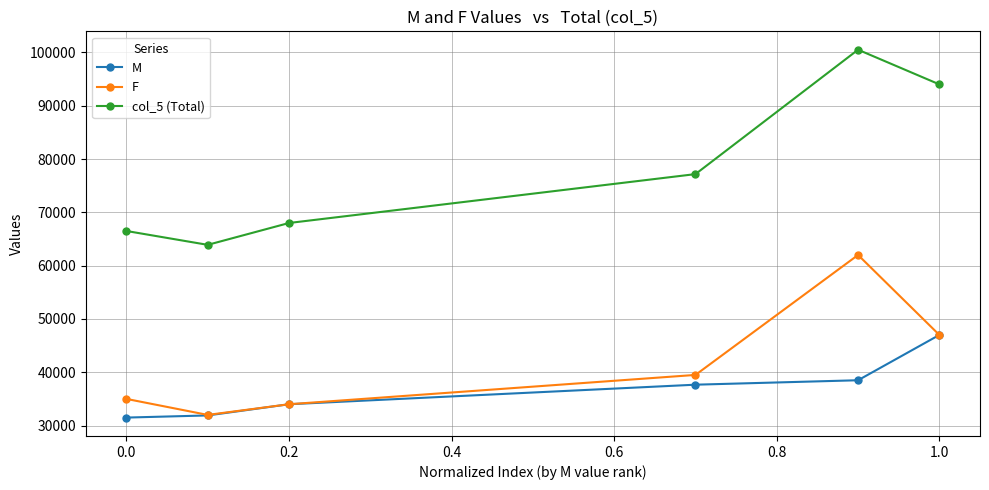

Rank the series by their maximum value, from highest to lowest.

col_5 (Total), F, M